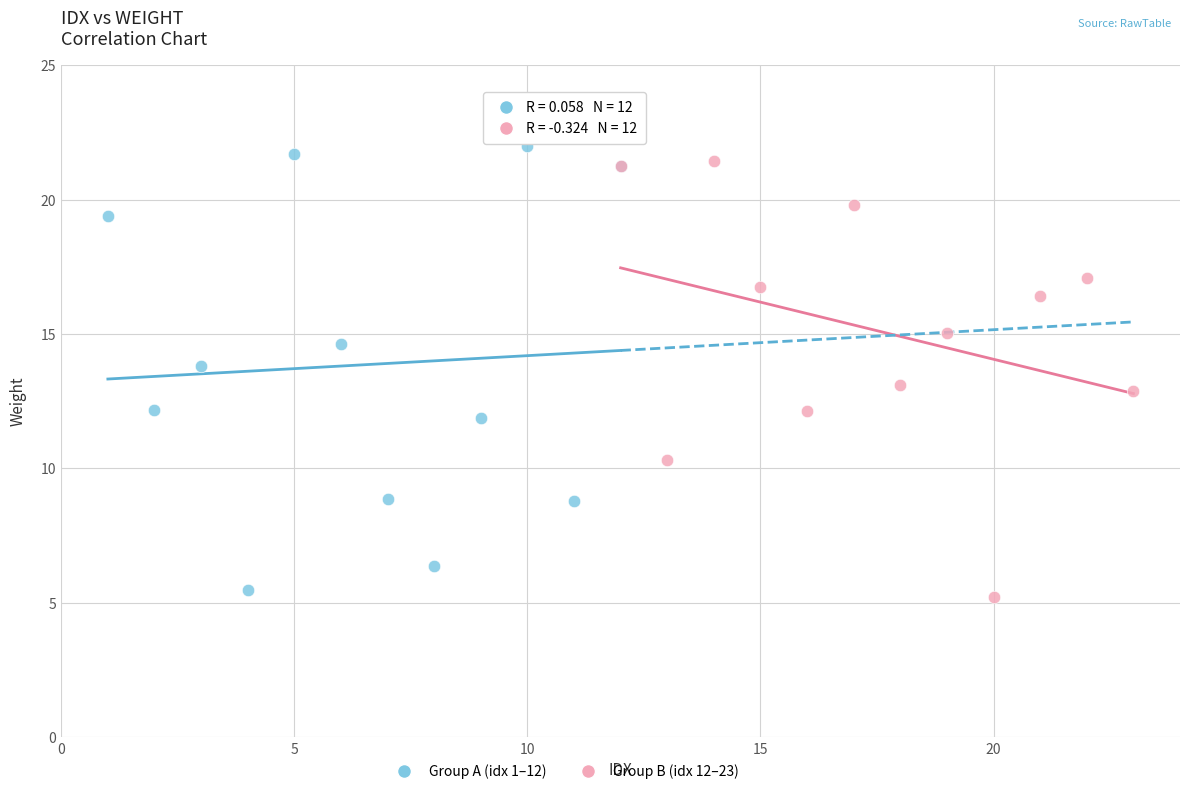

What are all the series names shown in the legend?

Group A (idx 1–12), Group B (idx 12–23)